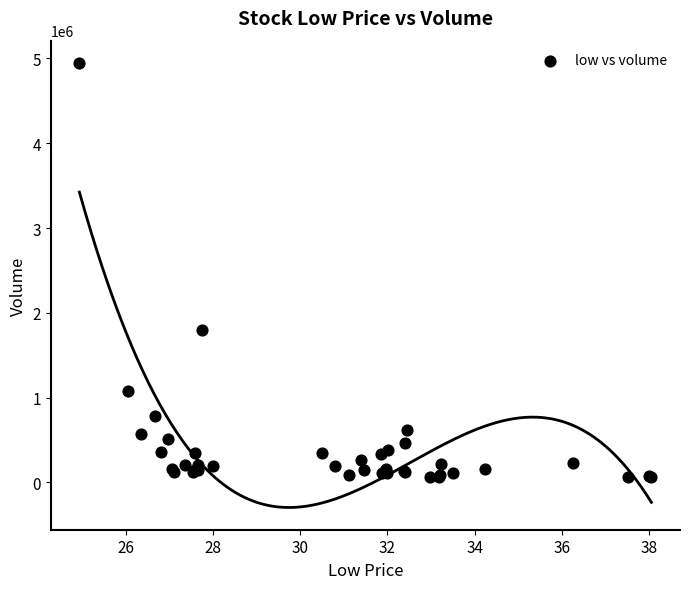

What Y value in the scatter plot is closest to 2502850?

1800700